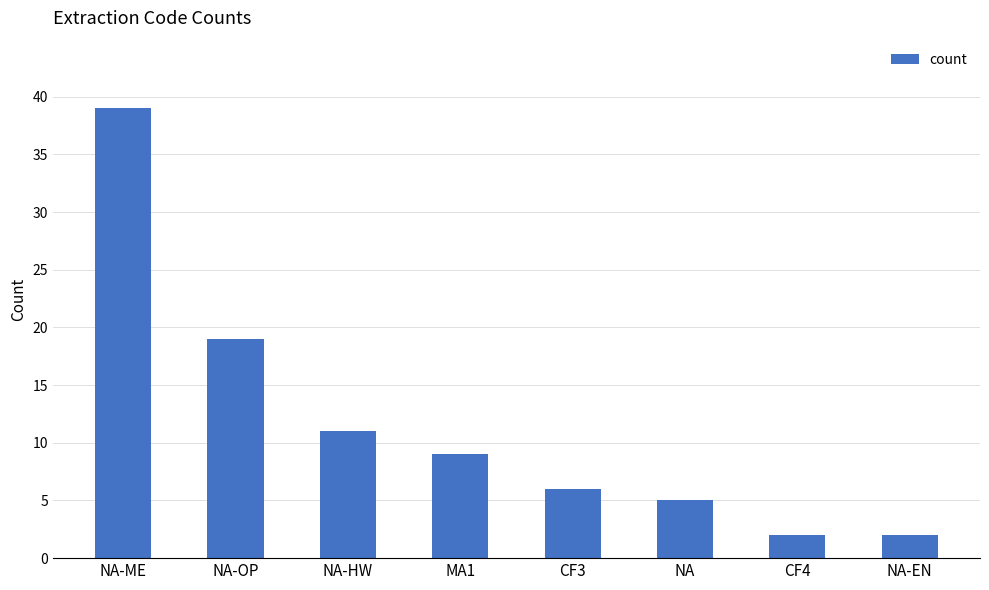

Which label corresponds to the largest value in the chart?

NA-ME